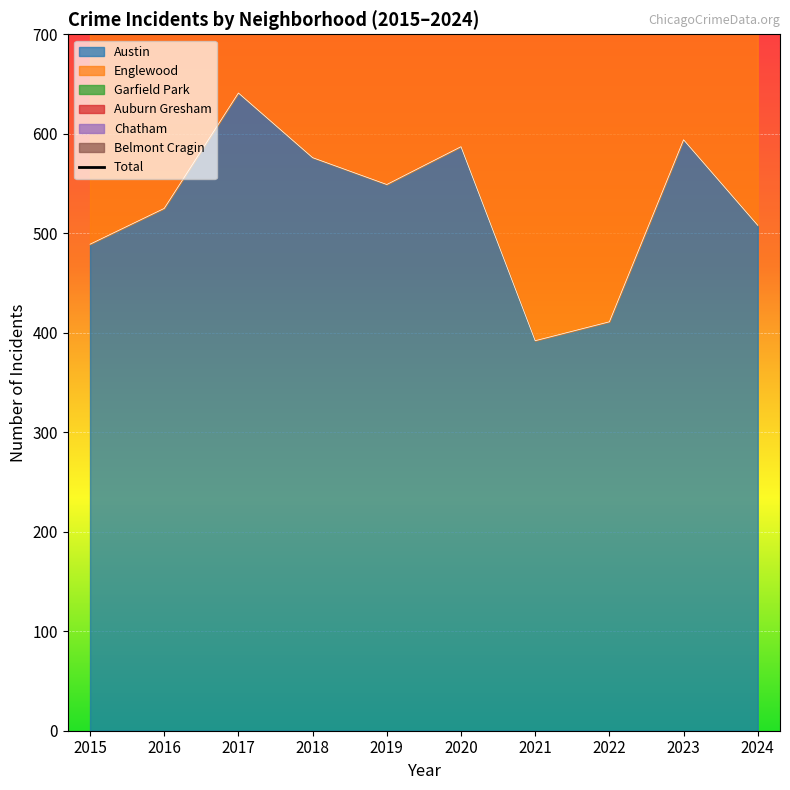

The Austin series shows 376 at 2020. True or false?

False